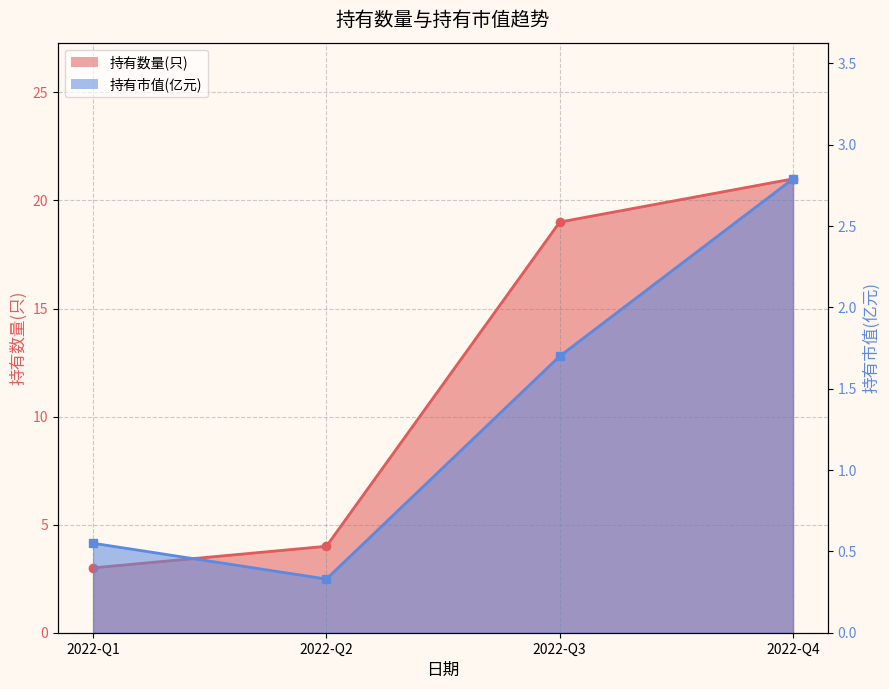

True or false: 持有数量(只) and 持有市值(亿元) cross at least once.

False